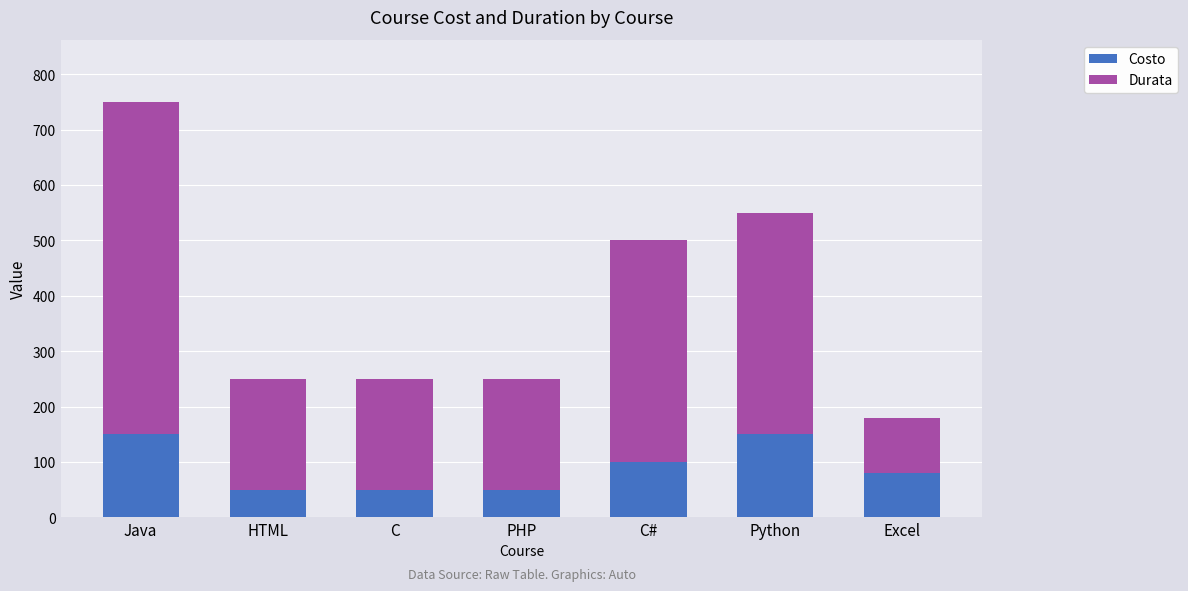

Is it true that Costo equals 203 at Java?

False